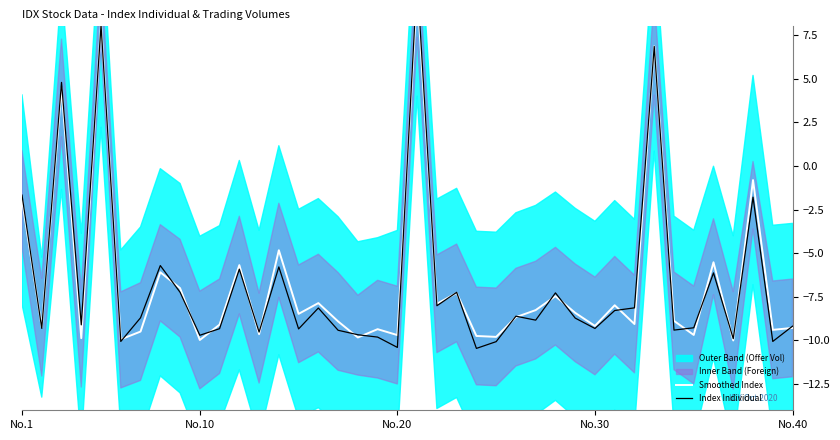

At how many categories does at least one series exceed -8?

16